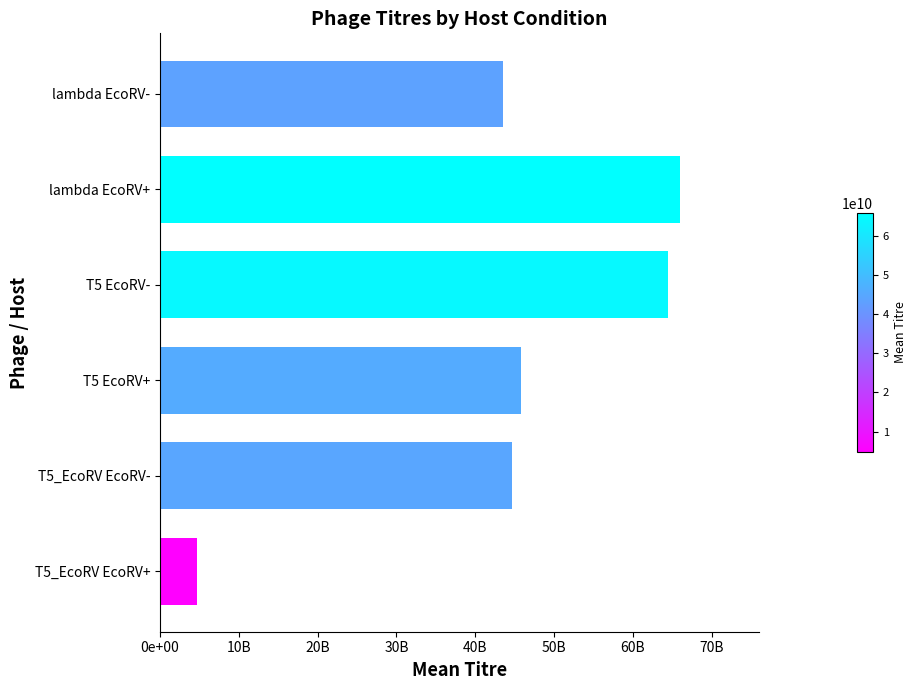

Does the chart contain any negative values?

No